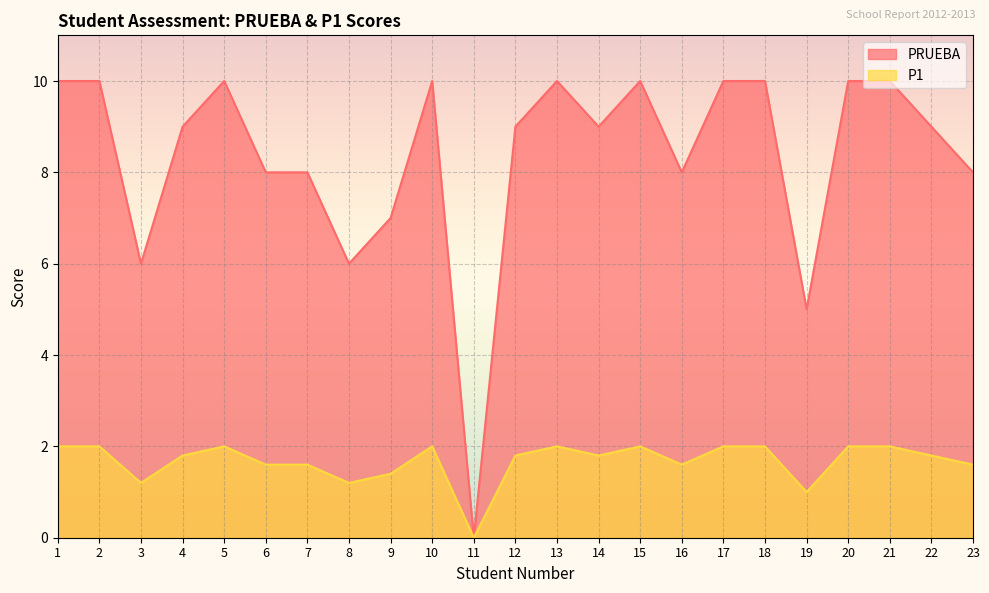

What is the value of the P1 point at the 5th from the left?

2.0